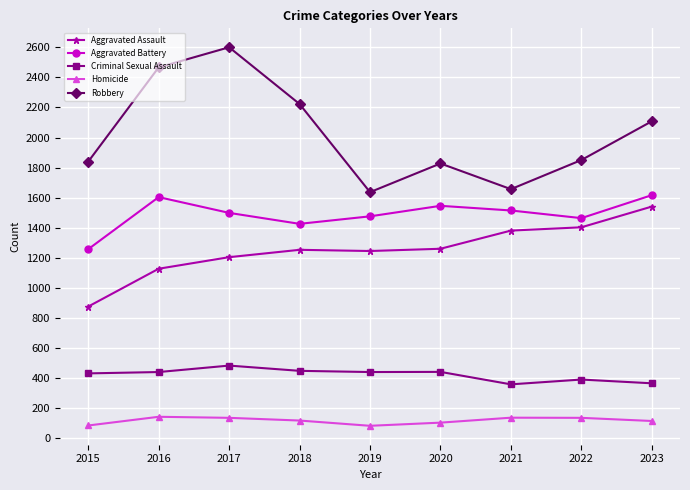

True or false: Aggravated Battery has a value of 1256 at 2015.

True